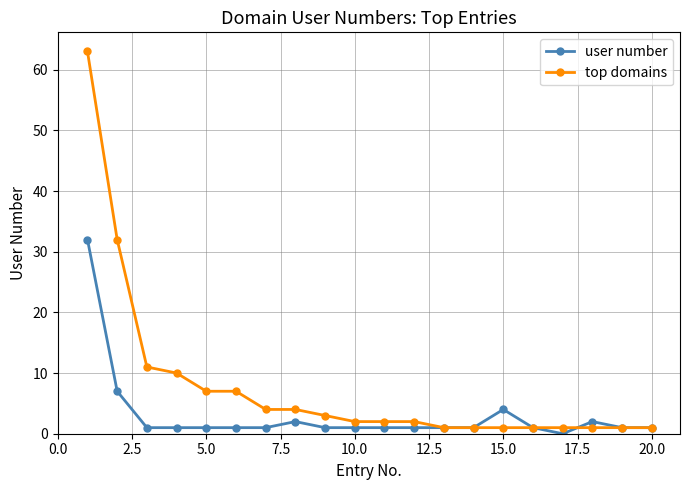

How many categories are shown in the chart?

20